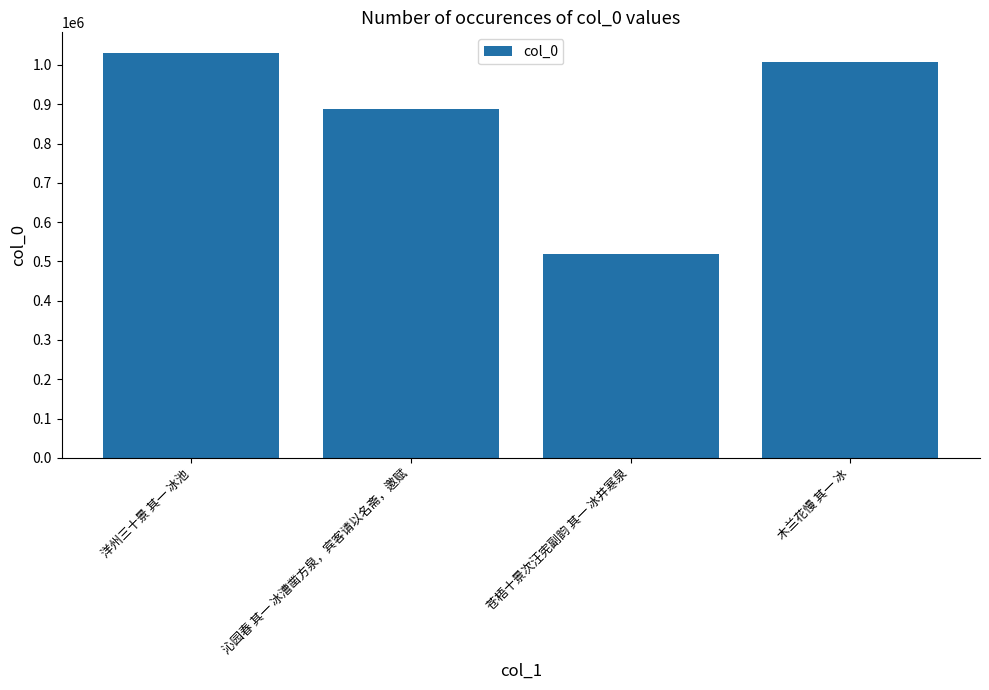

Which label corresponds to the largest value in the chart?

洋州三十景 其一 冰池